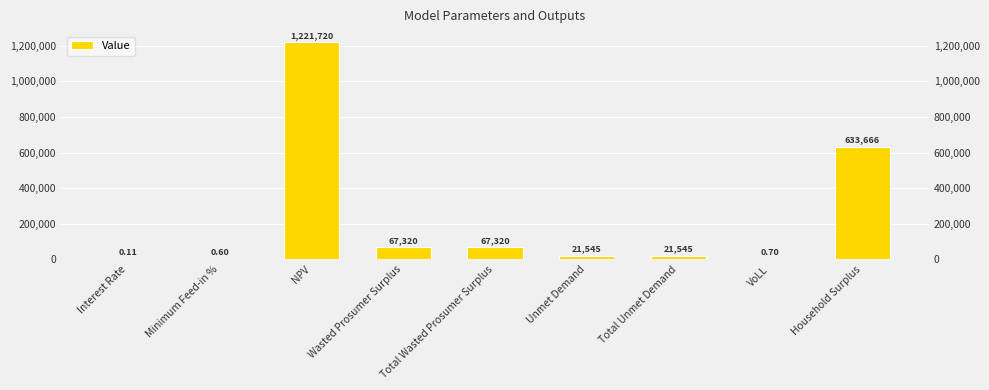

What is the maximum value shown in the chart?

1221720.4